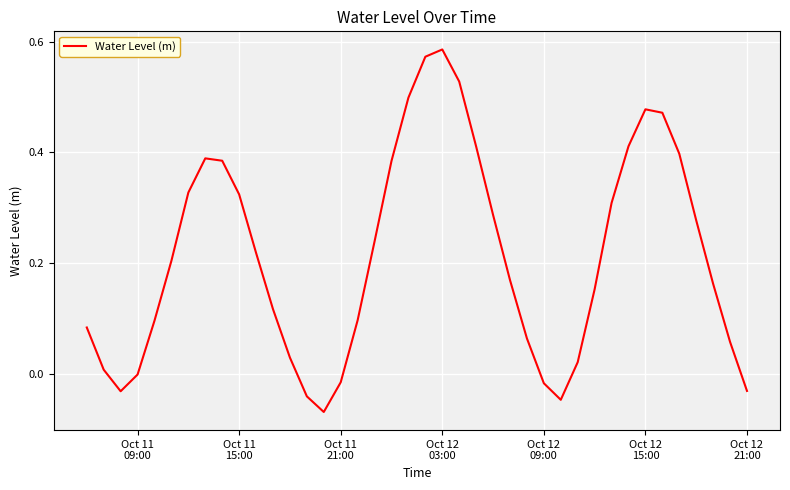

What is the difference between the maximum and minimum values?

0.7